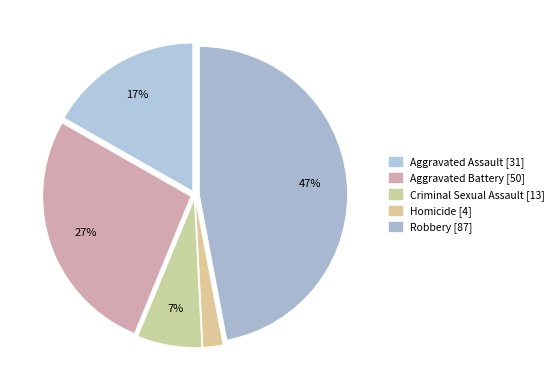

Is there a majority slice in this chart?

No